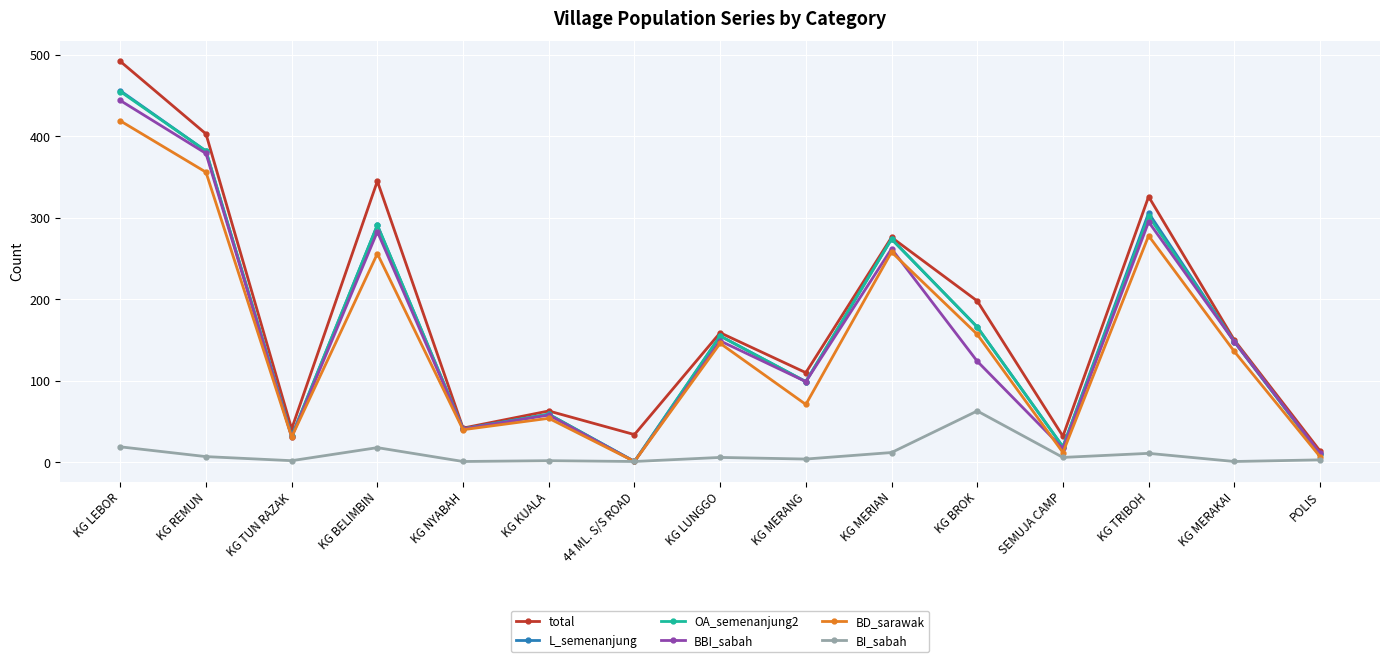

What is the difference between the maximum and minimum values in the L_semenanjung series?

455